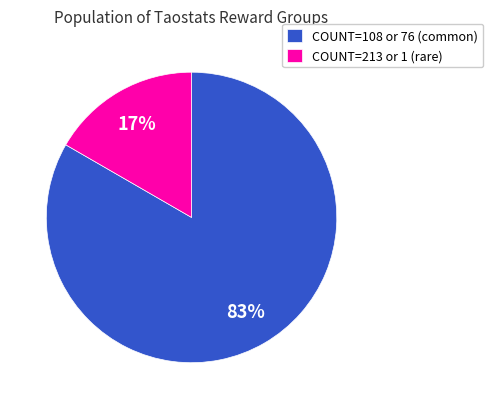

Between COUNT=213 or 1 (rare) and COUNT=108 or 76 (common), which is larger?

COUNT=108 or 76 (common)